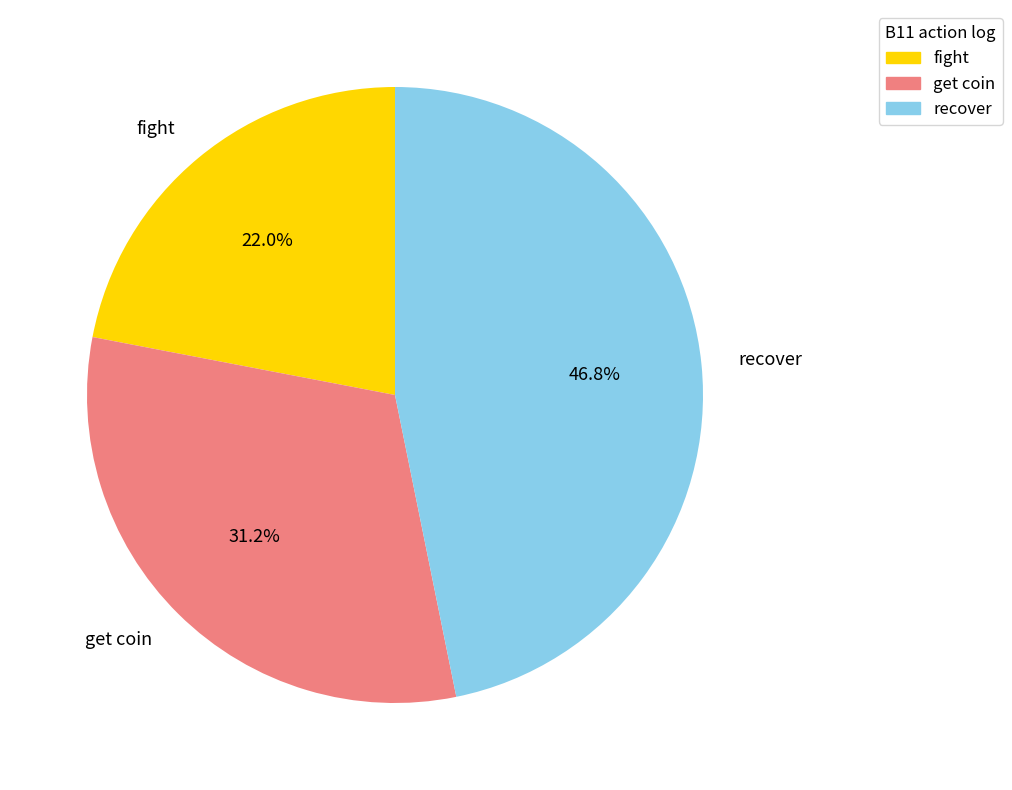

Is there a majority slice in this chart?

No